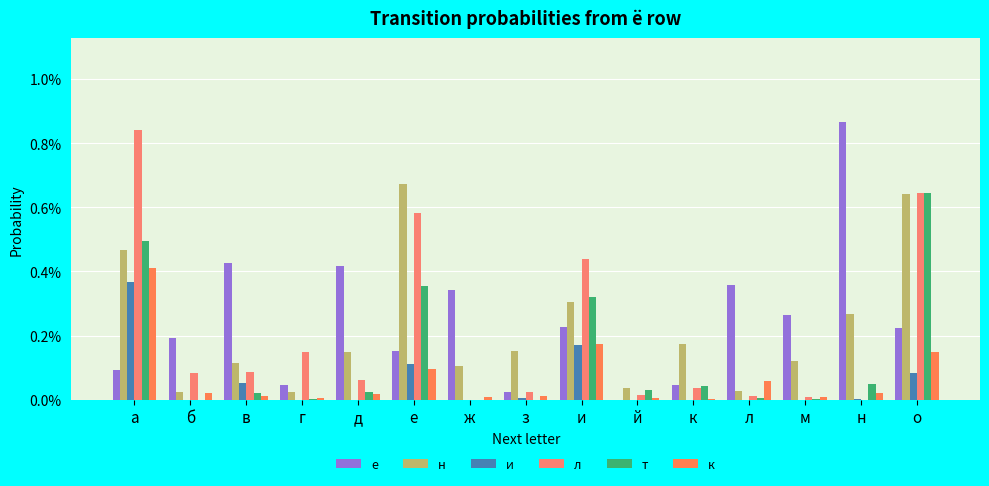

Are the bars grouped side by side (vs. stacked)?

Yes